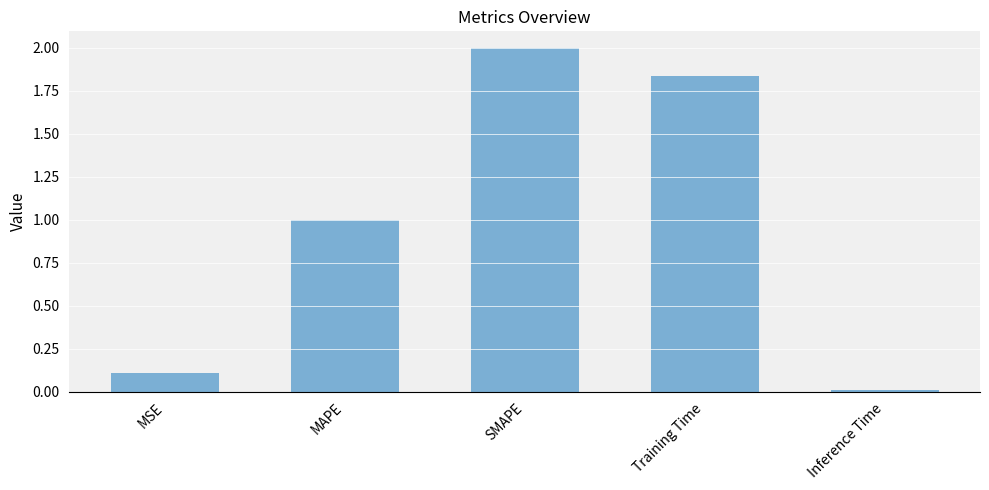

True or false: the data shows 0.1 at MSE.

True